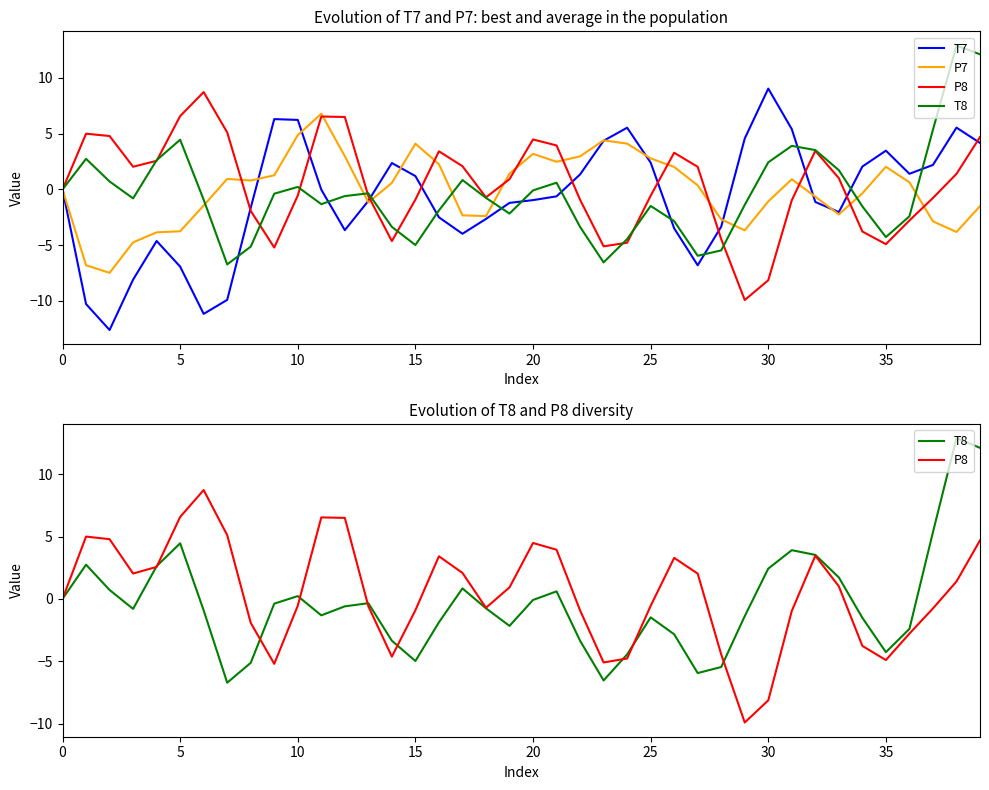

What is the total value across all series at 17?

-3.4